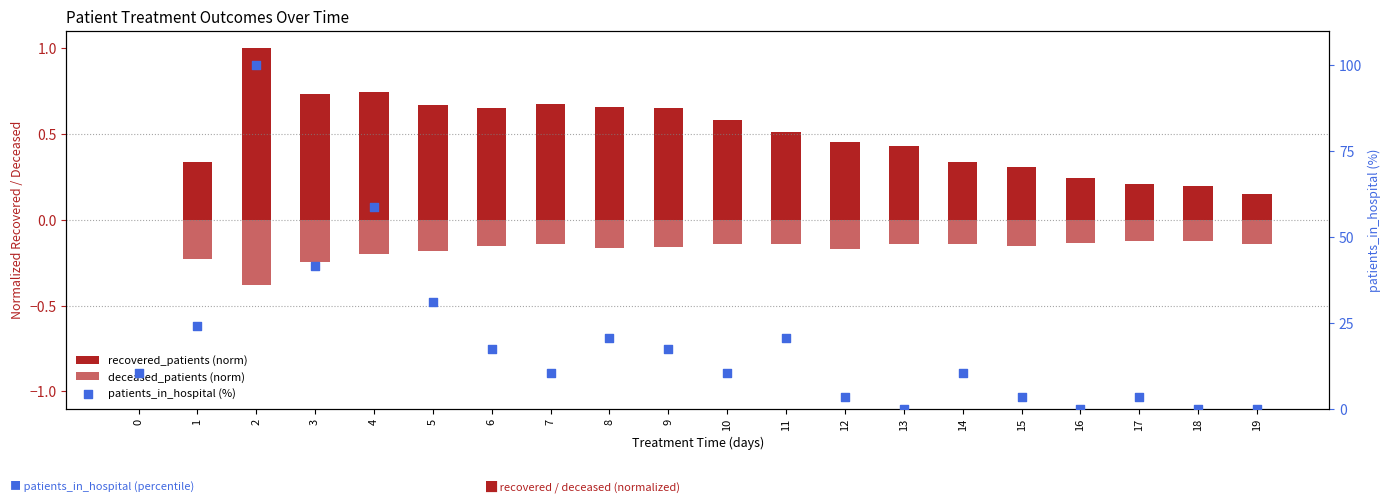

What are all the series names shown in the legend?

recovered_patients (norm), deceased_patients (norm), patients_in_hospital (%)